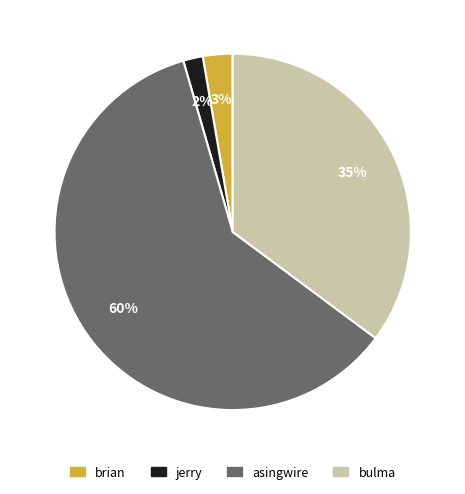

Is it true that bulma is 43% of the pie?

False